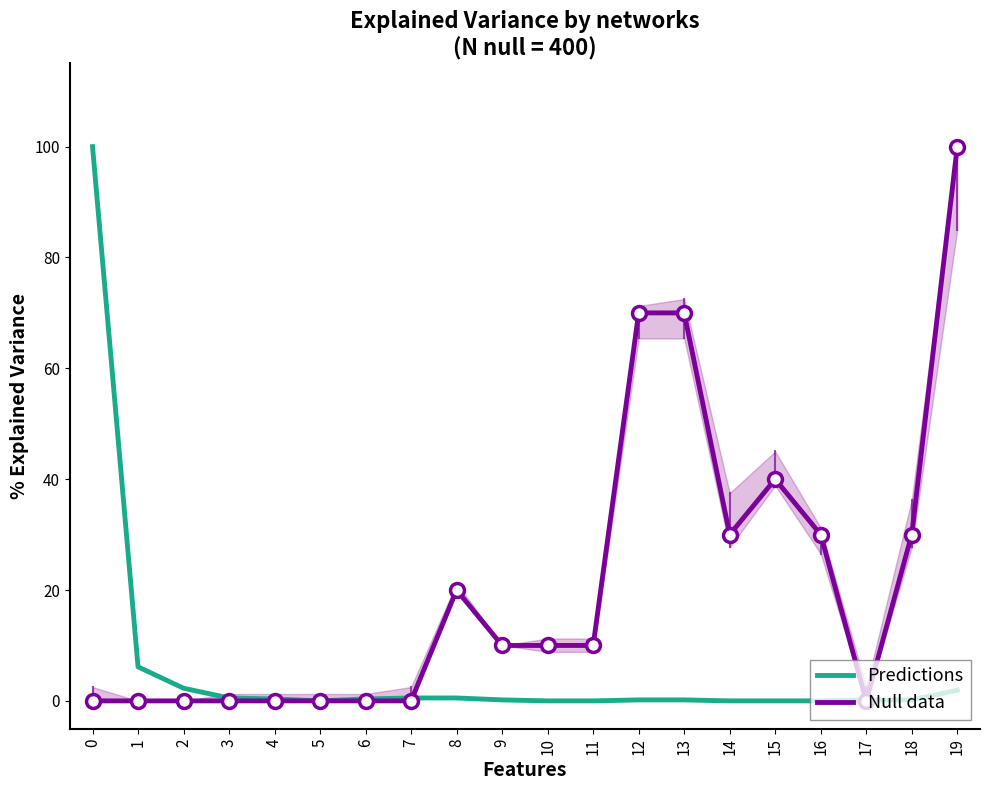

What is the value of the Null data point at the 14th from the left?

70.0